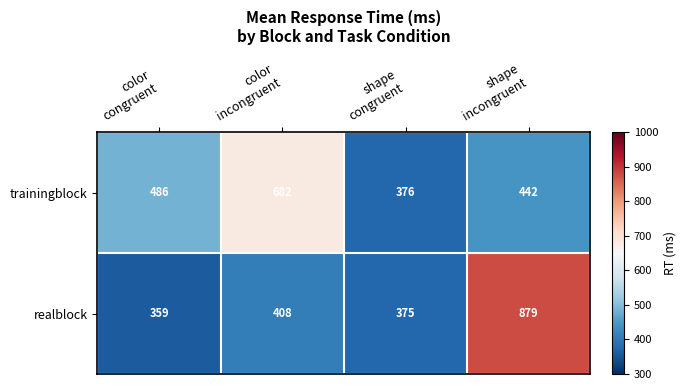

Rank the series by their maximum value, from lowest to highest.

trainingblock, realblock